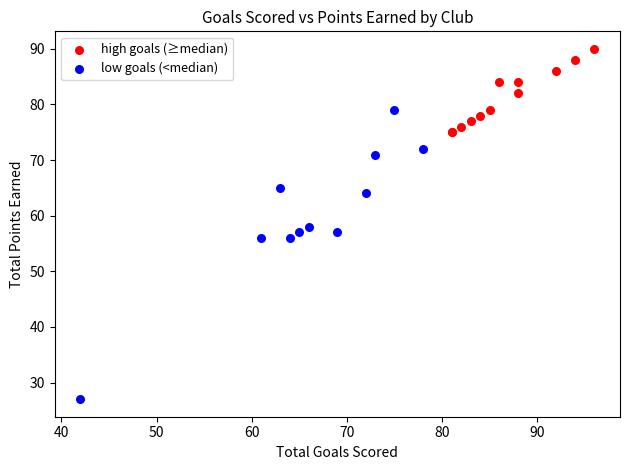

Which series reaches the minimum Y coordinate?

low goals (<median)